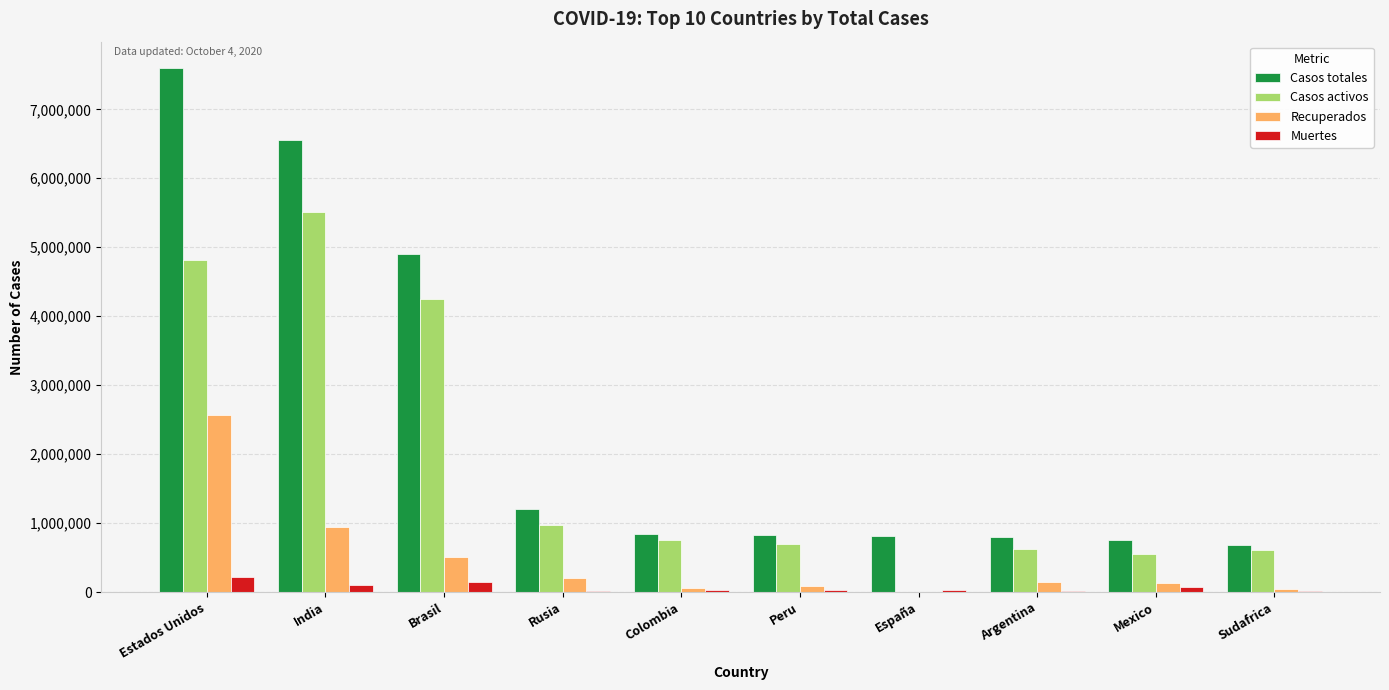

The Casos activos series shows 0 at España. True or false?

True